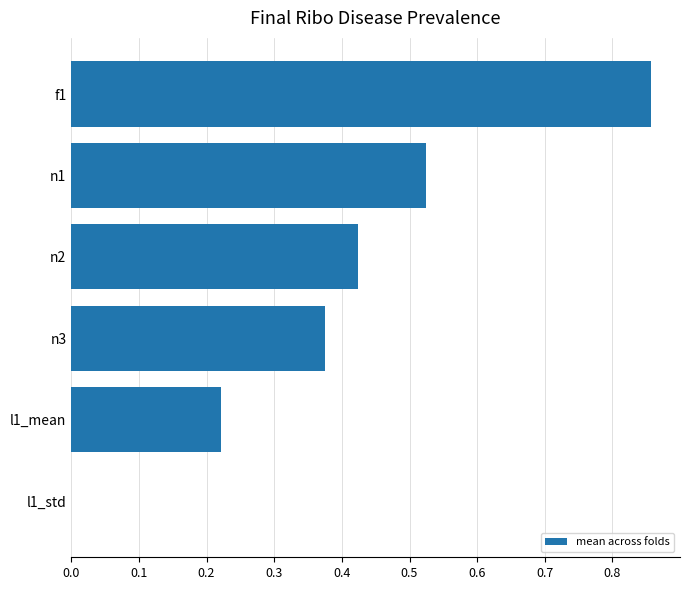

The value at n1 is 0.3. True or false?

False